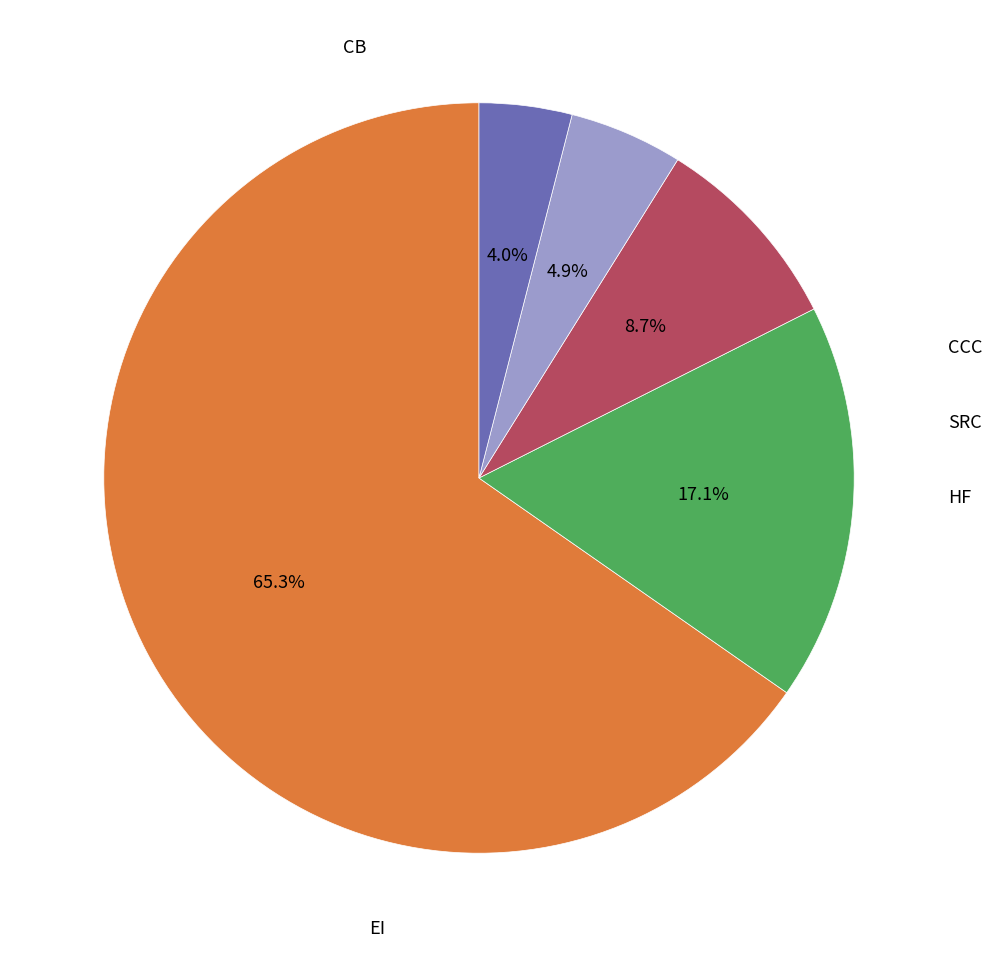

Is there a majority slice in this chart?

Yes